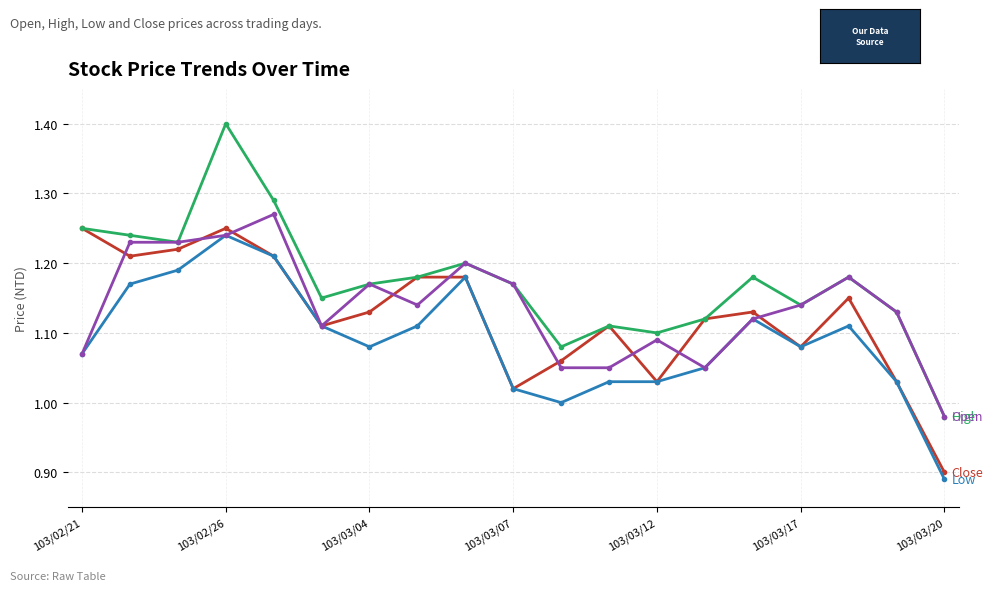

What is the greatest value displayed?

1.4